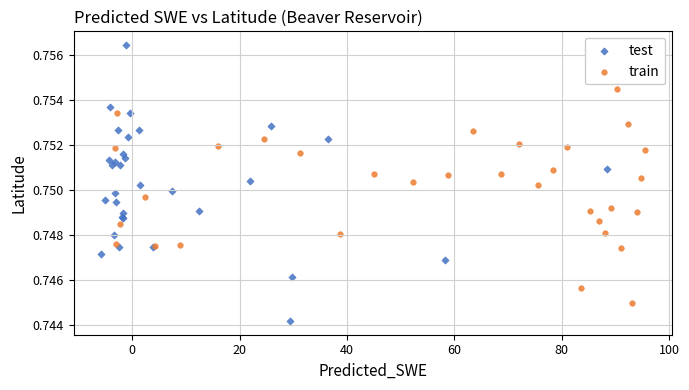

What are all the series names shown in the legend?

test, train